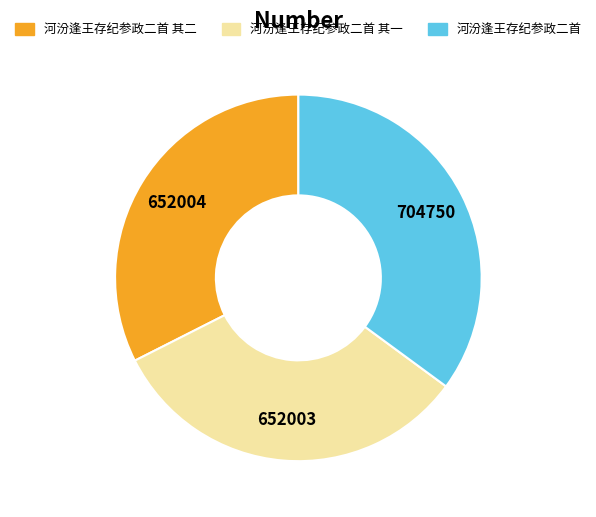

Is there a majority slice in this chart?

No